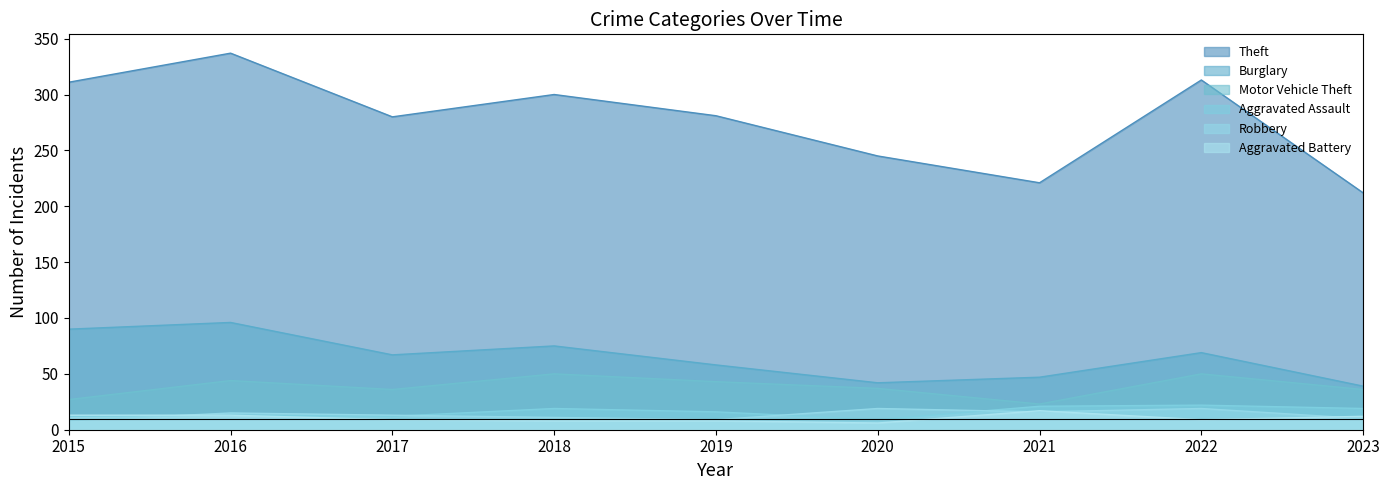

Between 2015 and 2016, which series saw the biggest shift?

Theft